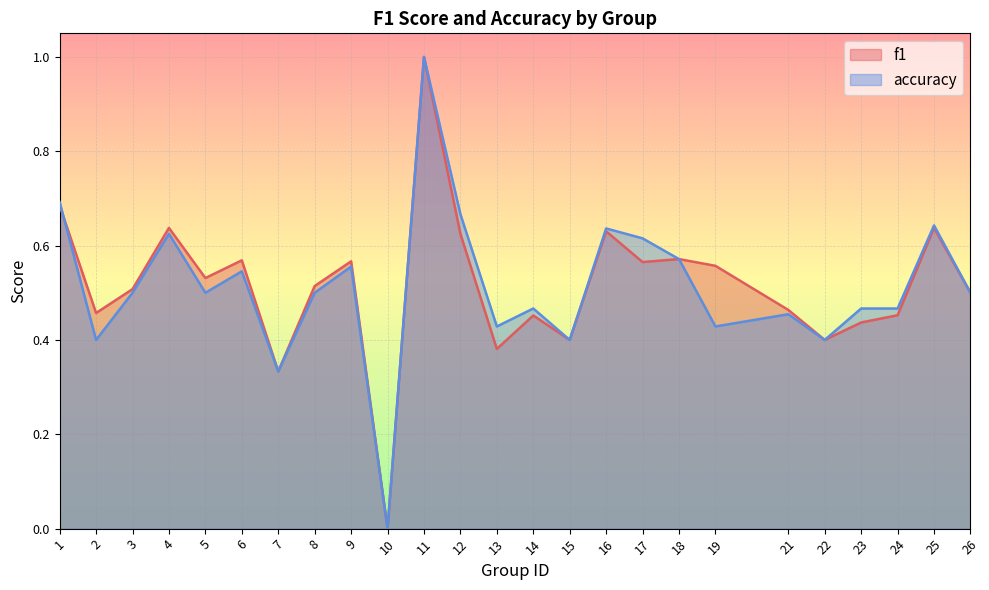

What is the maximum value for f1?

1.0